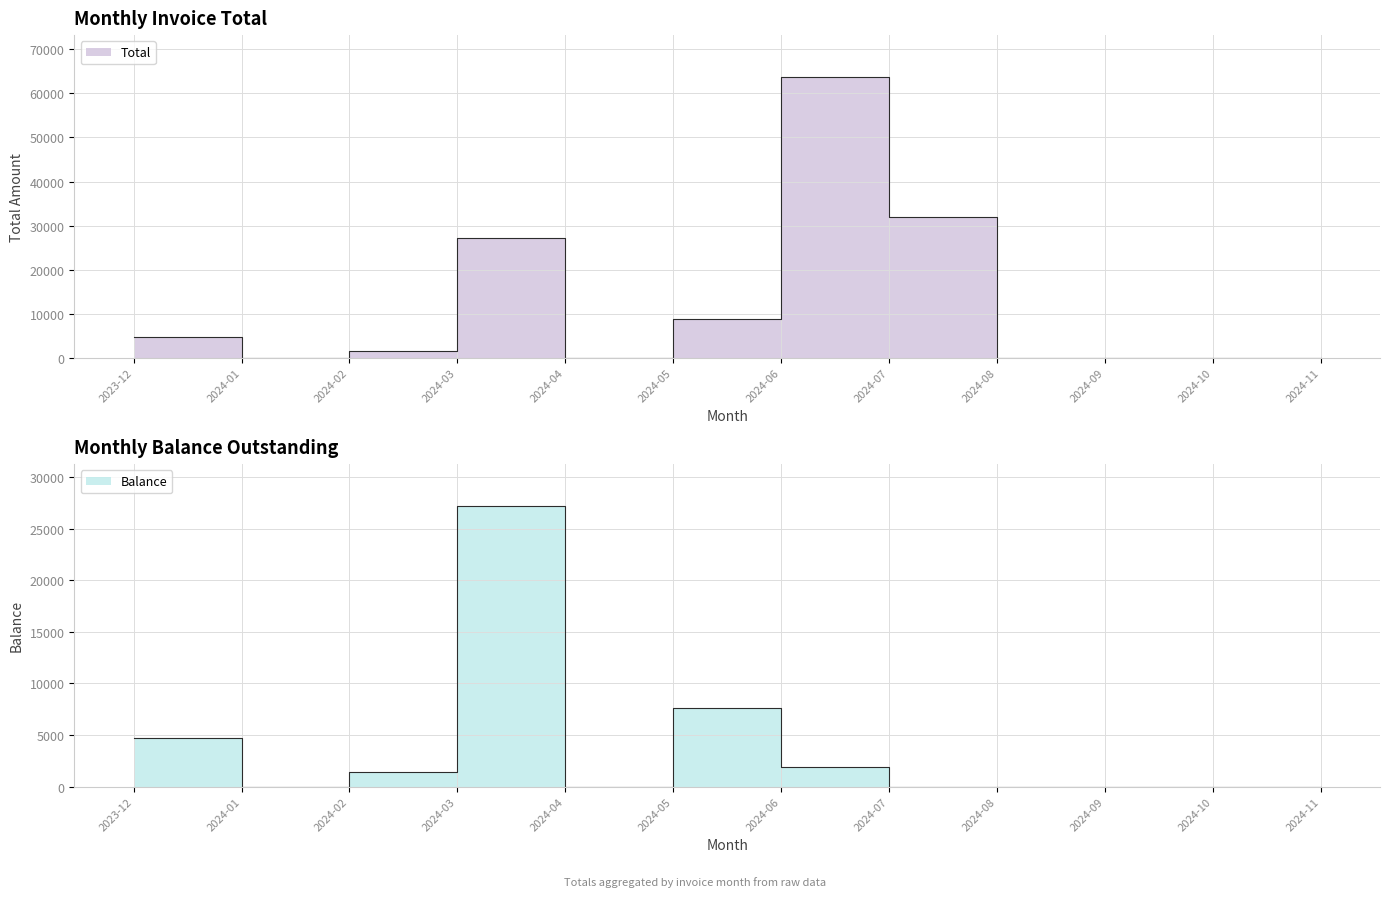

What is the maximum value for Balance?

27194.9